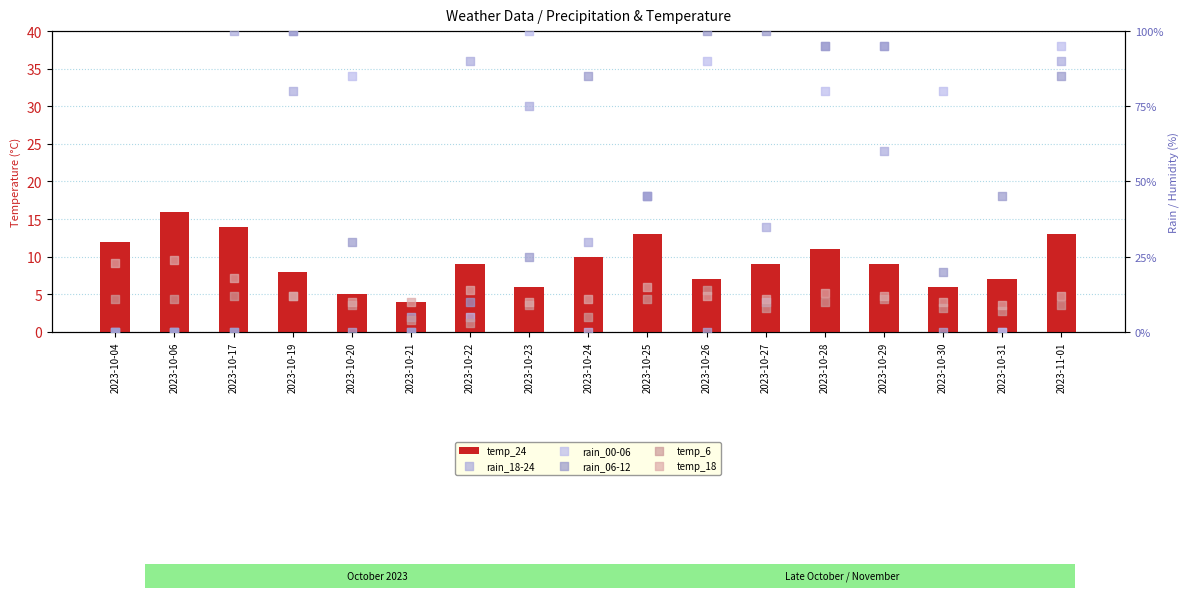

At how many categories does at least one series exceed 44?

14